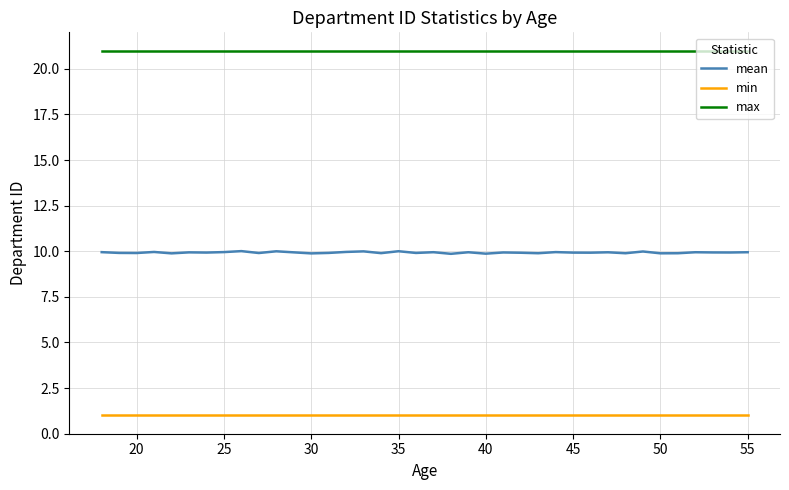

Which series has the largest total across all categories?

max